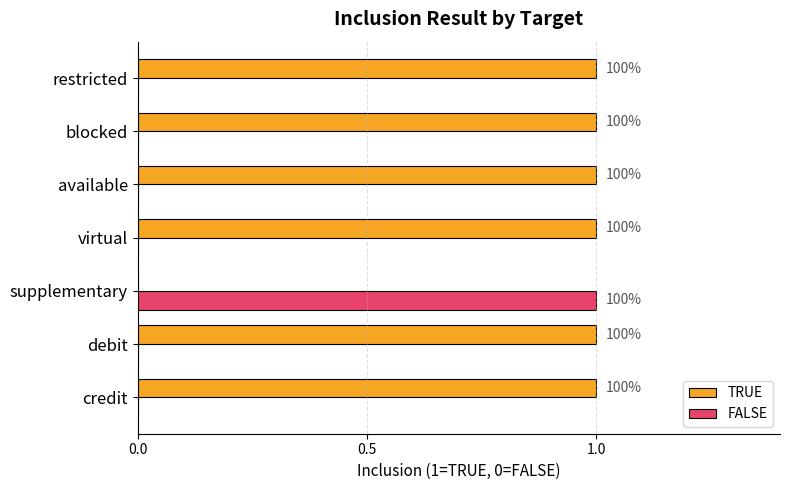

At how many categories does at least one series exceed 0?

7